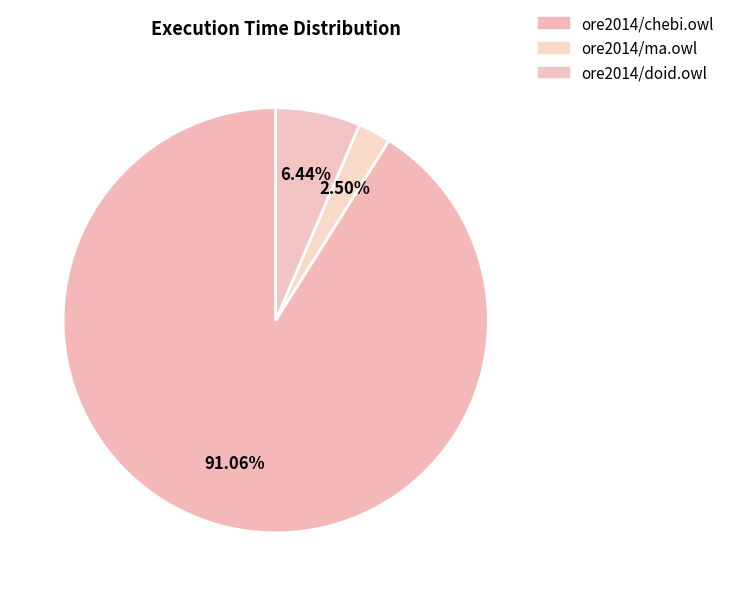

To the nearest percent, what is the combined percentage of ore2014/ma.owl and ore2014/chebi.owl?

94%